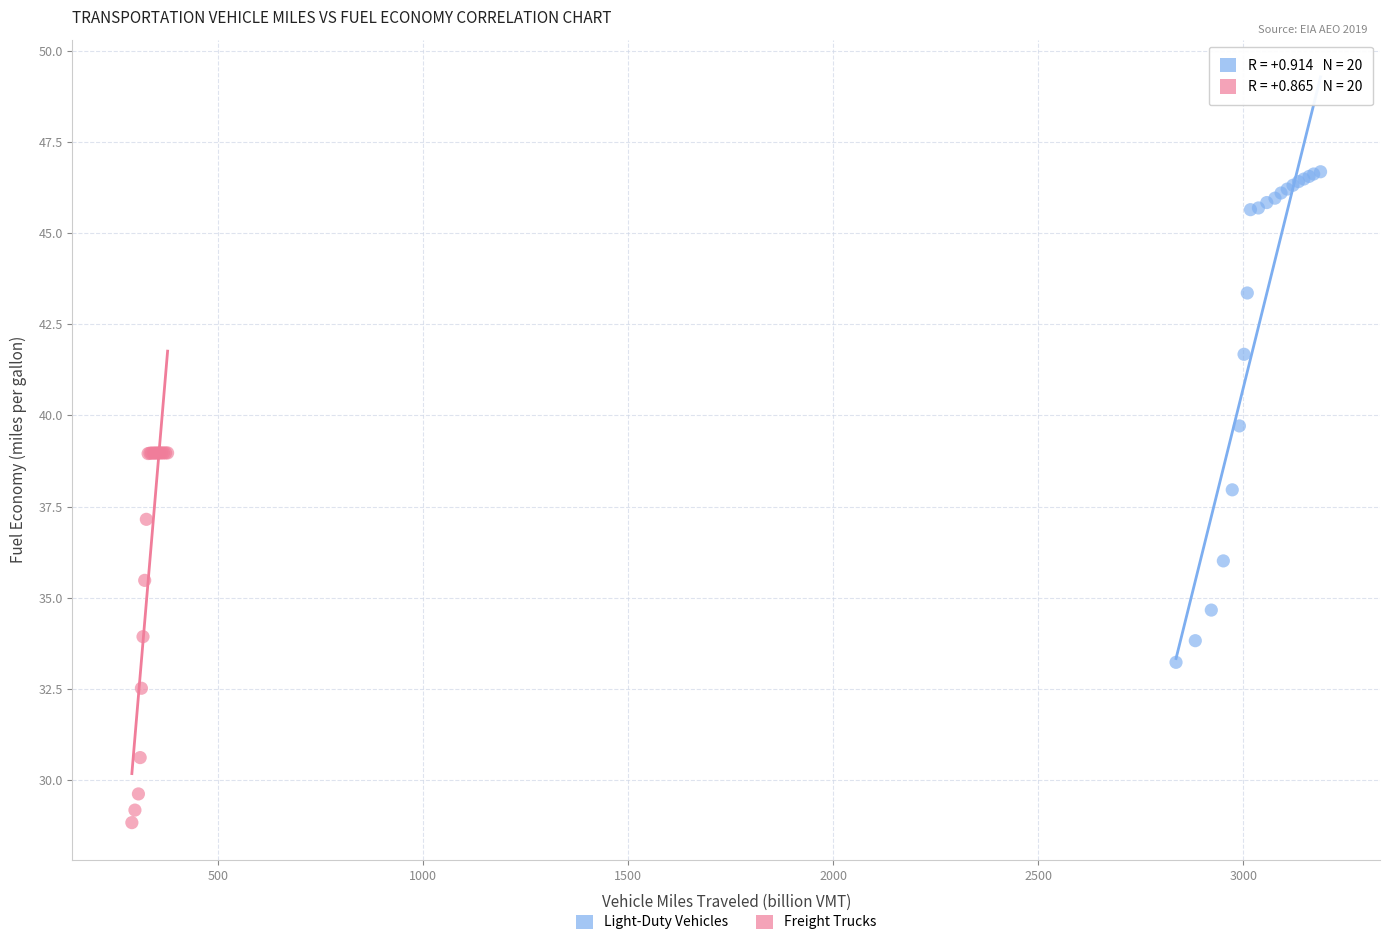

Which series reaches the minimum Y coordinate?

Freight Trucks